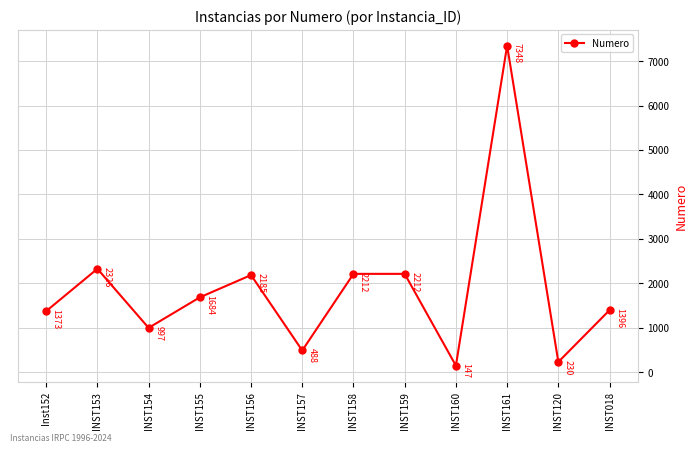

True or false: the data has more than 0 interior local peaks.

True